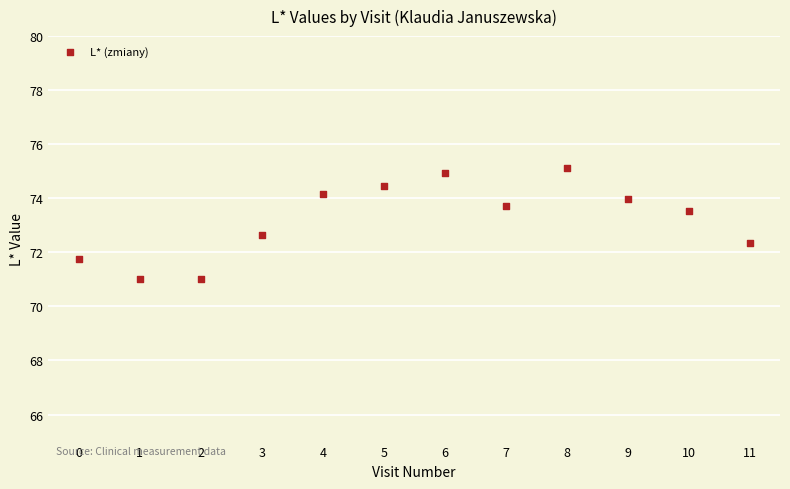

What is the range of Y values (max minus min)?

4.1